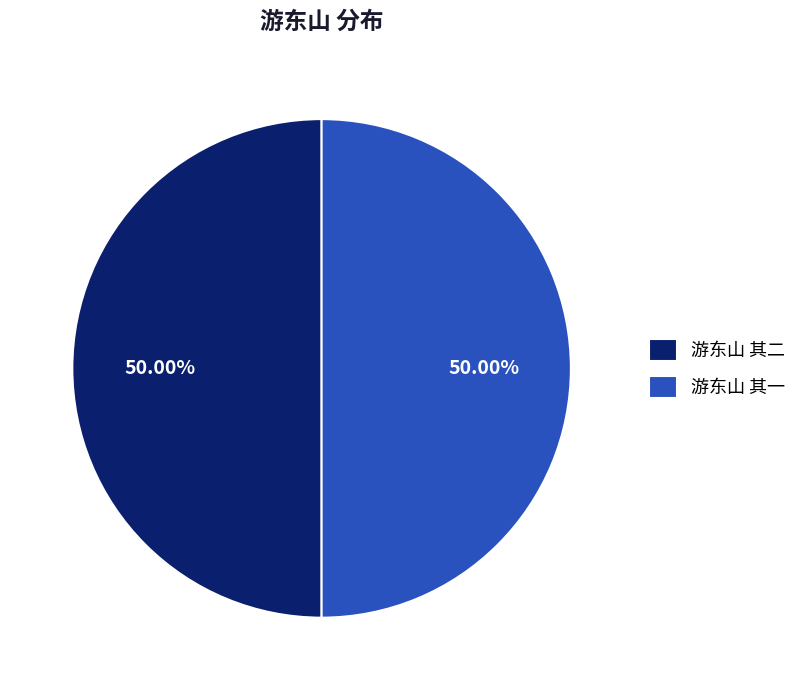

Is it true that 游东山 其二 is 50% of the pie?

True